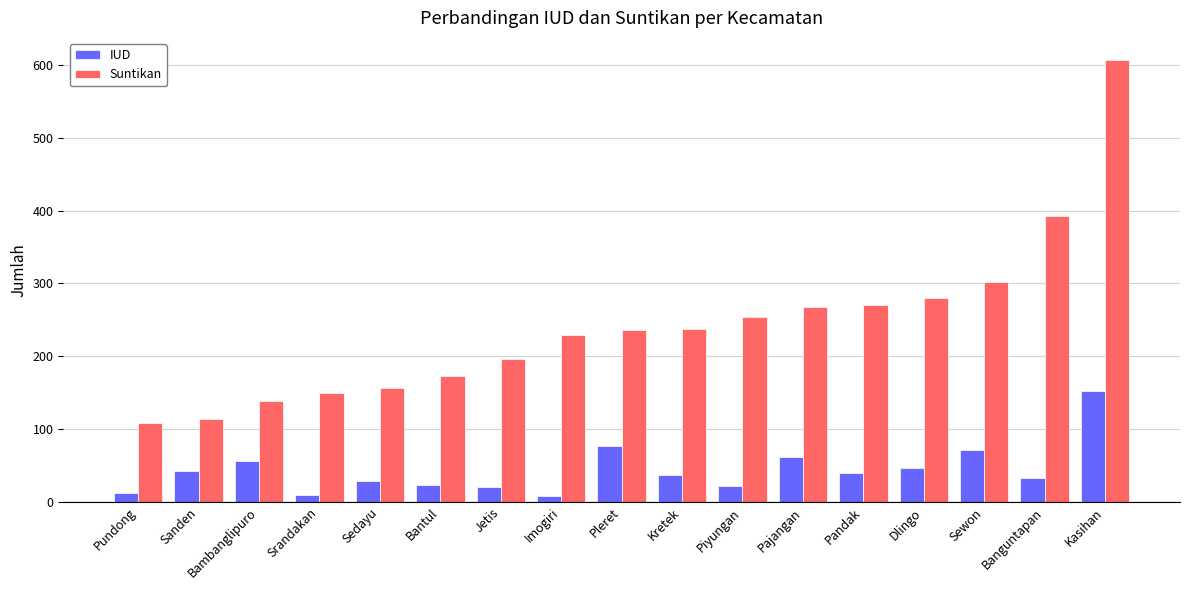

What value does the Suntikan series have at Imogiri?

229